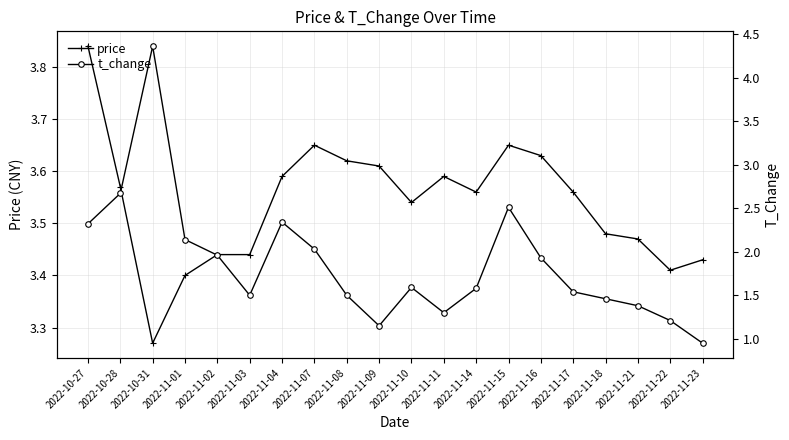

Where do t_change and price first cross each other?

2022-10-28 and 2022-10-31